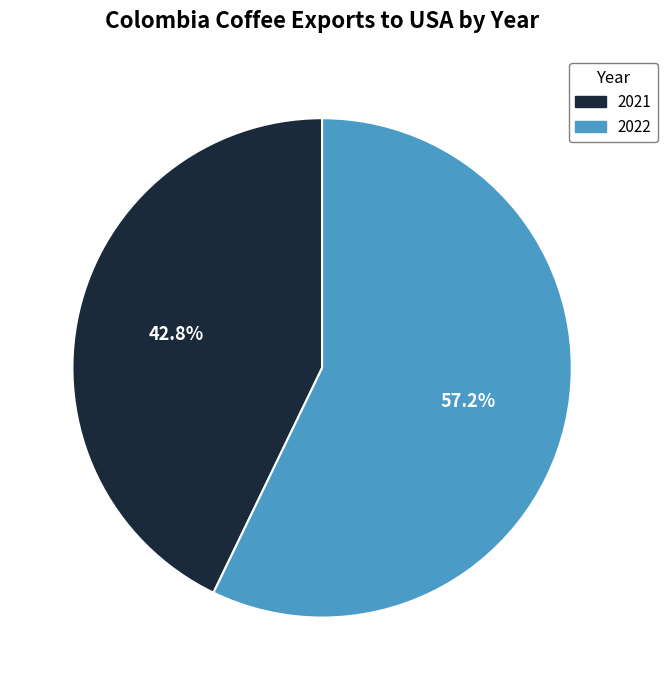

To the nearest percent, what percentage of the pie is 2022?

57%